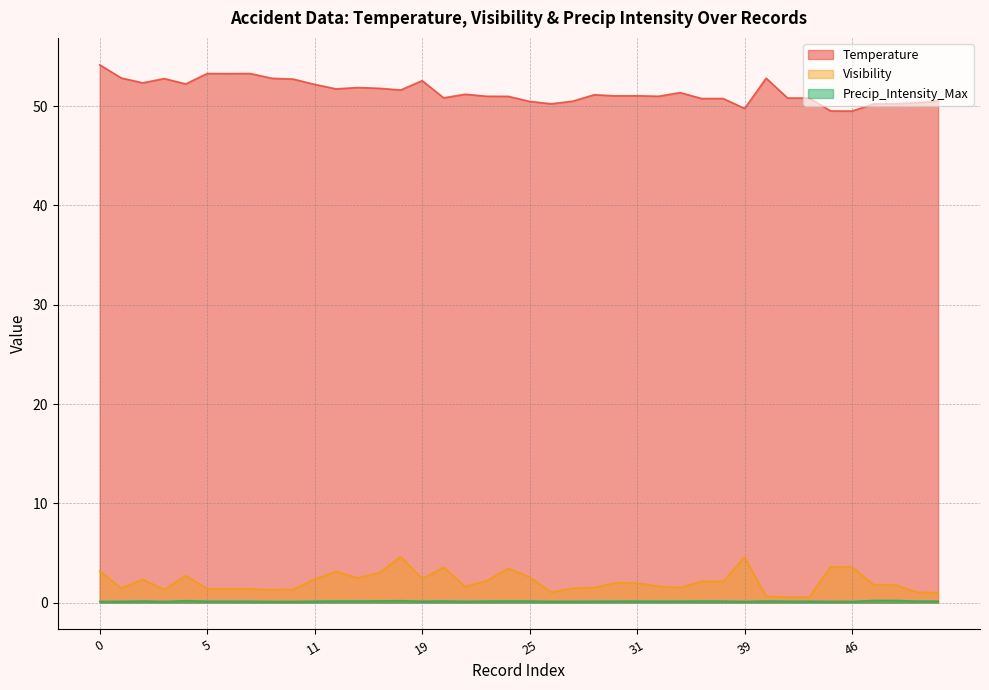

What is the difference between the second highest and minimum values in the Temperature series?

3.8